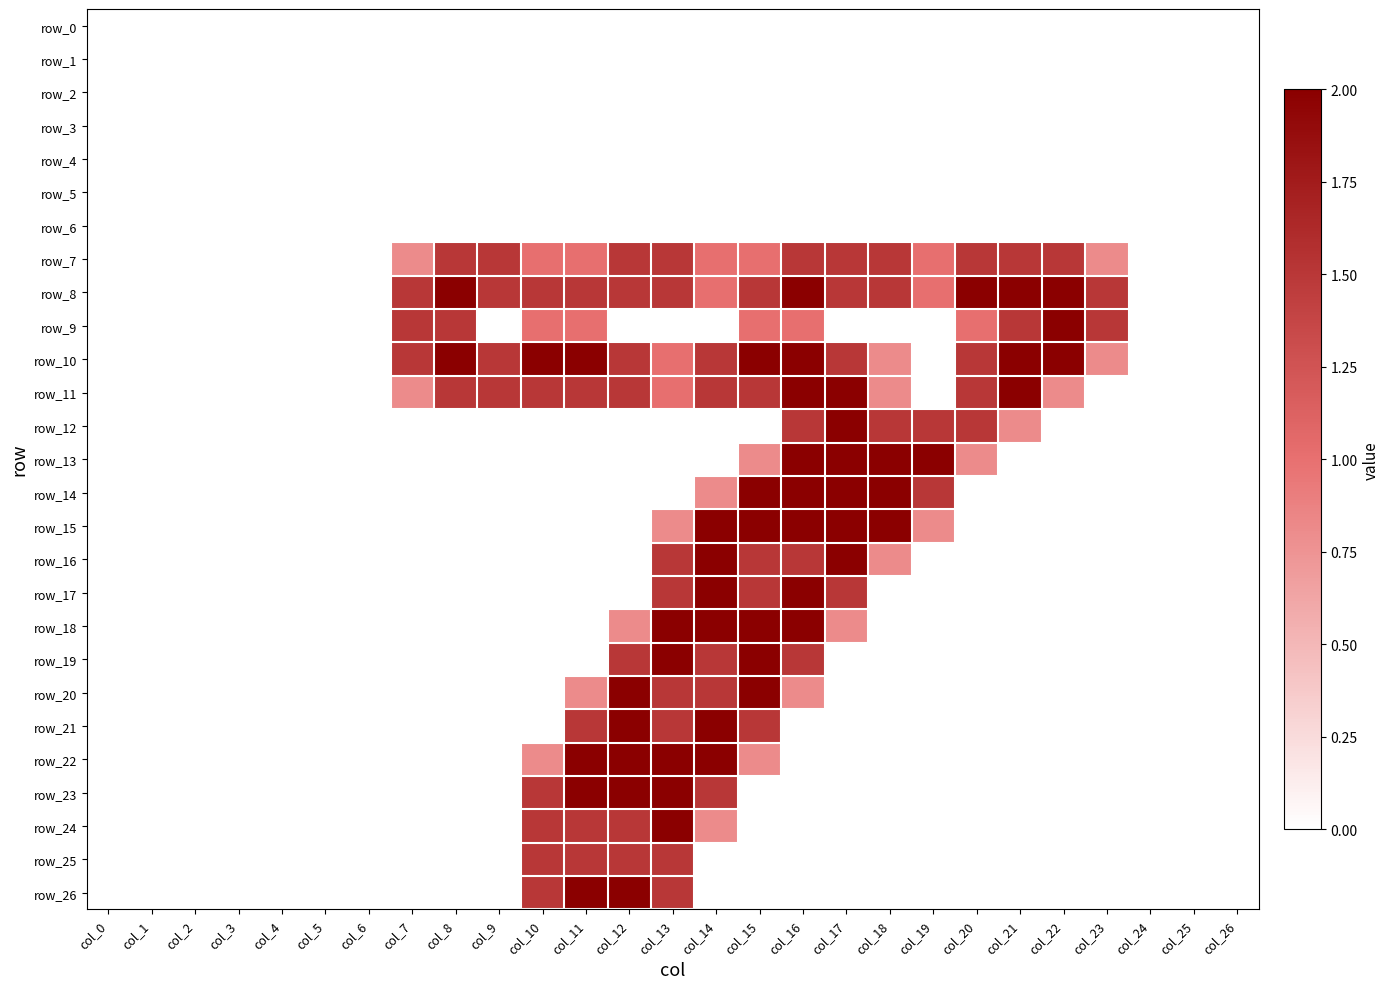

Where is row_14 nearest to the value 1?

col_14